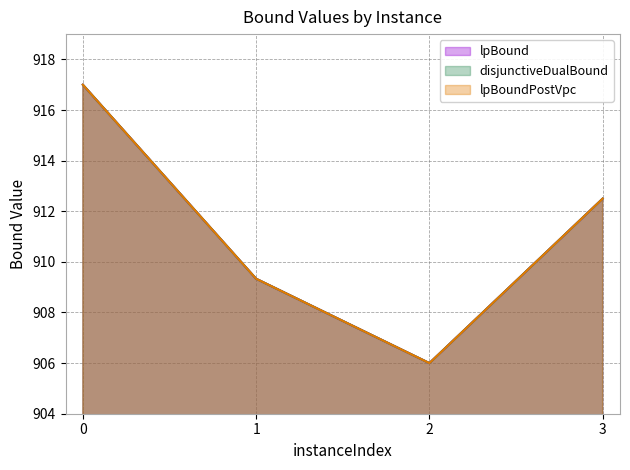

What are all the series names shown in the legend?

lpBound, disjunctiveDualBound, lpBoundPostVpc